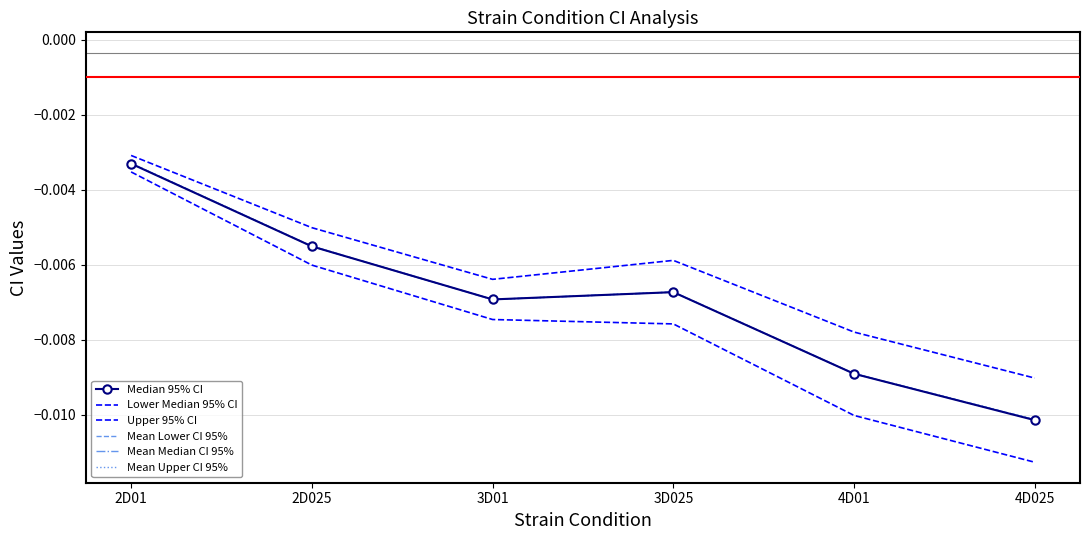

In Mean Median CI 95%, how many points are higher than both neighbors (excluding endpoints)?

1